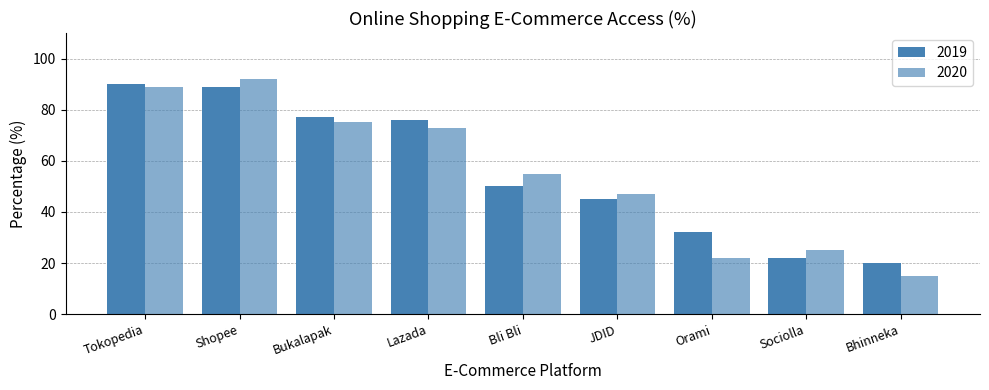

Which label corresponds to the smallest value in the chart?

Bhinneka